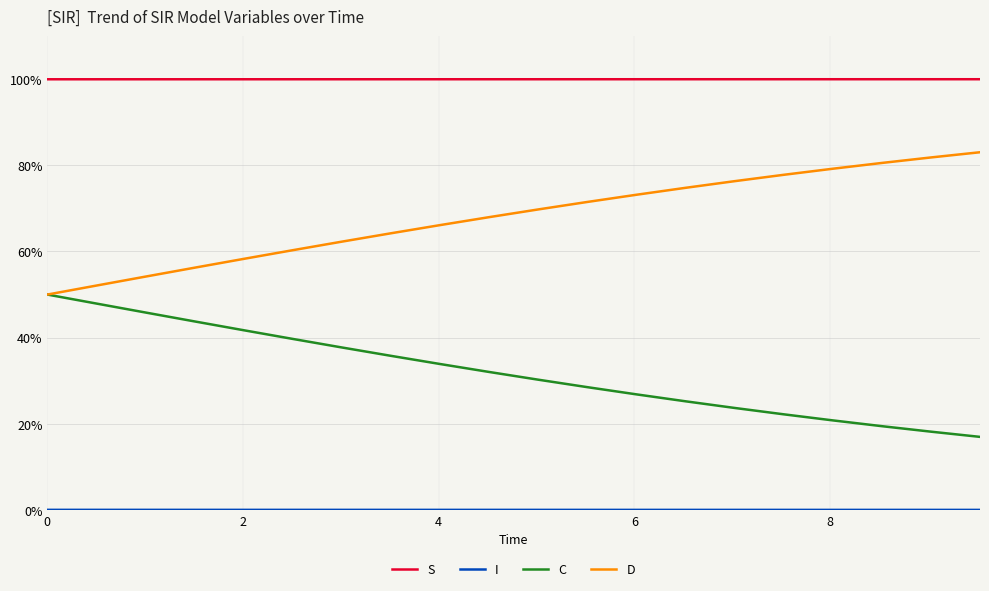

True or false: C has more than 2 points higher than both neighbors.

False